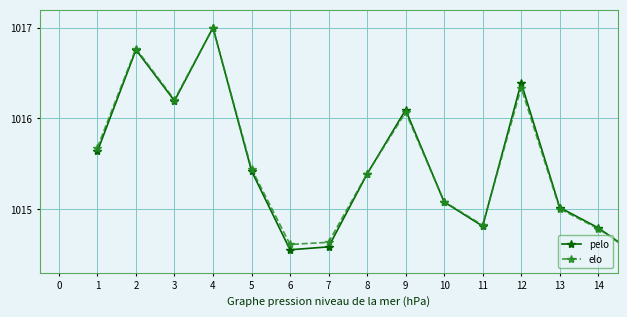

In elo, how many points are lower than both neighbors (excluding endpoints)?

3